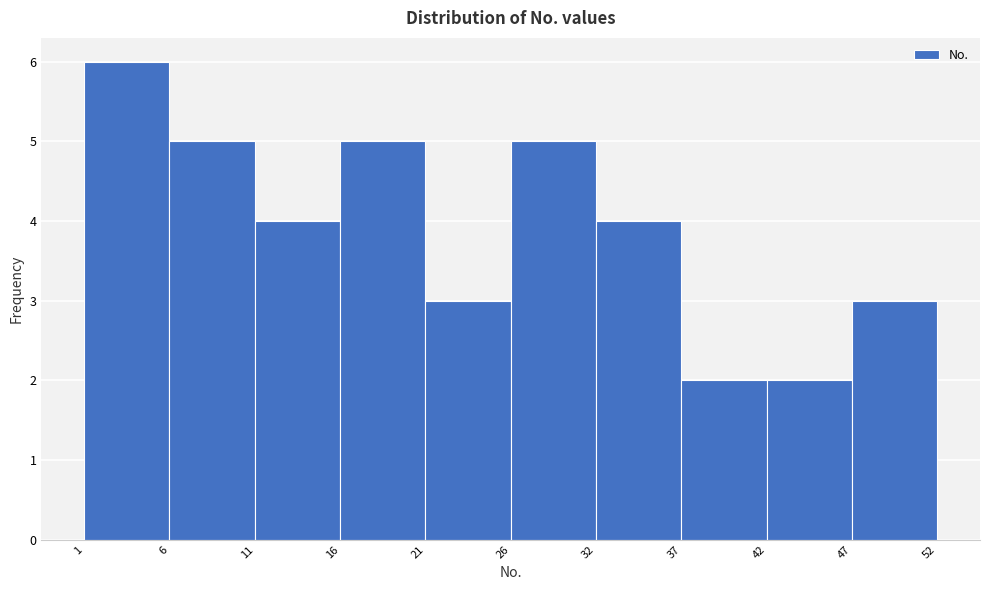

What is the height of the bar covering 42 to 47 on the x-axis? The values are not printed on the chart, so give them approximately, as read against the axis.

2